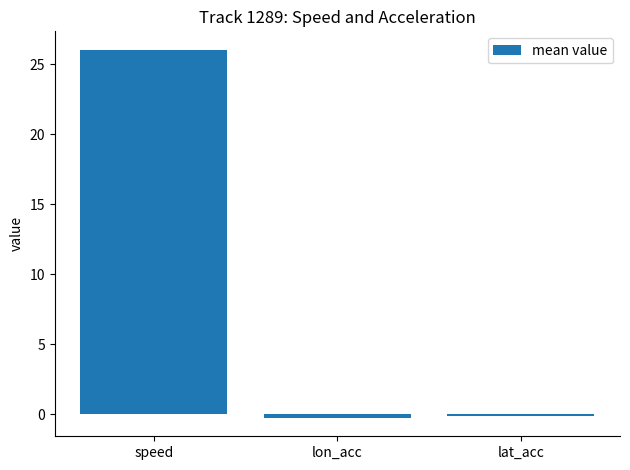

How many distinct data groups are displayed?

1